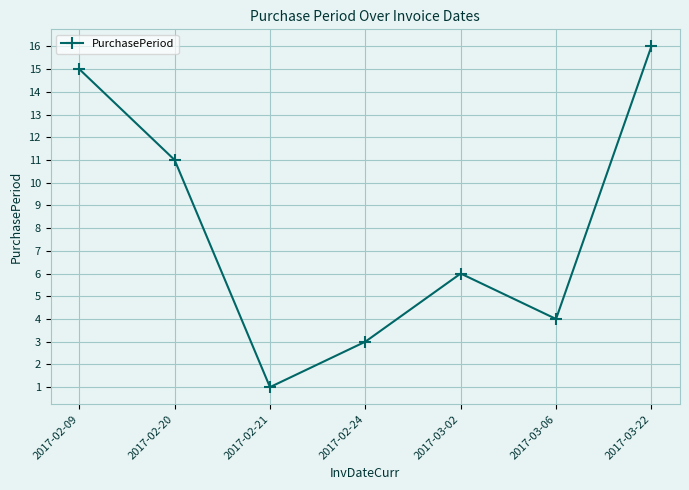

List the labels in order of value, largest first.

2017-03-22, 2017-02-09, 2017-02-20, 2017-03-02, 2017-03-06, 2017-02-24, 2017-02-21